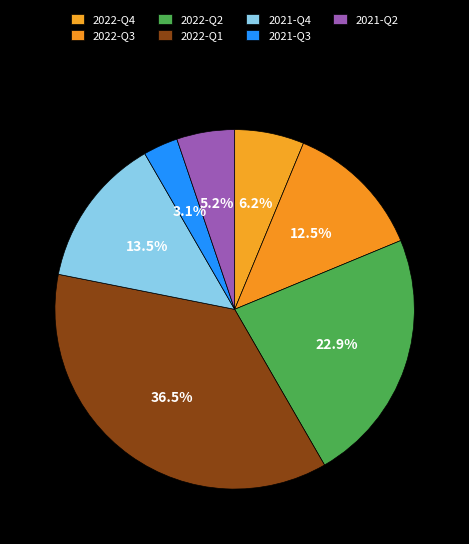

Does any single category account for the majority?

No